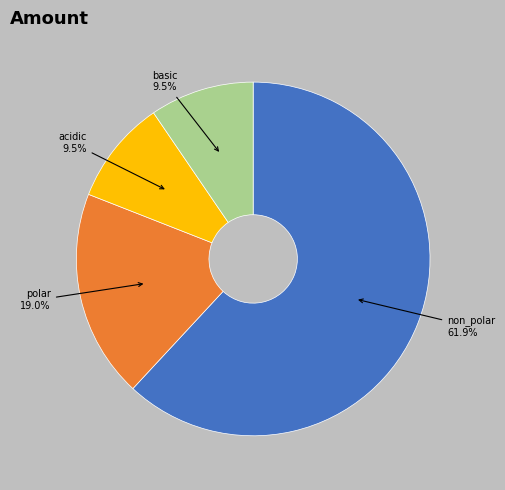

Does basic represent more than half of the total?

No